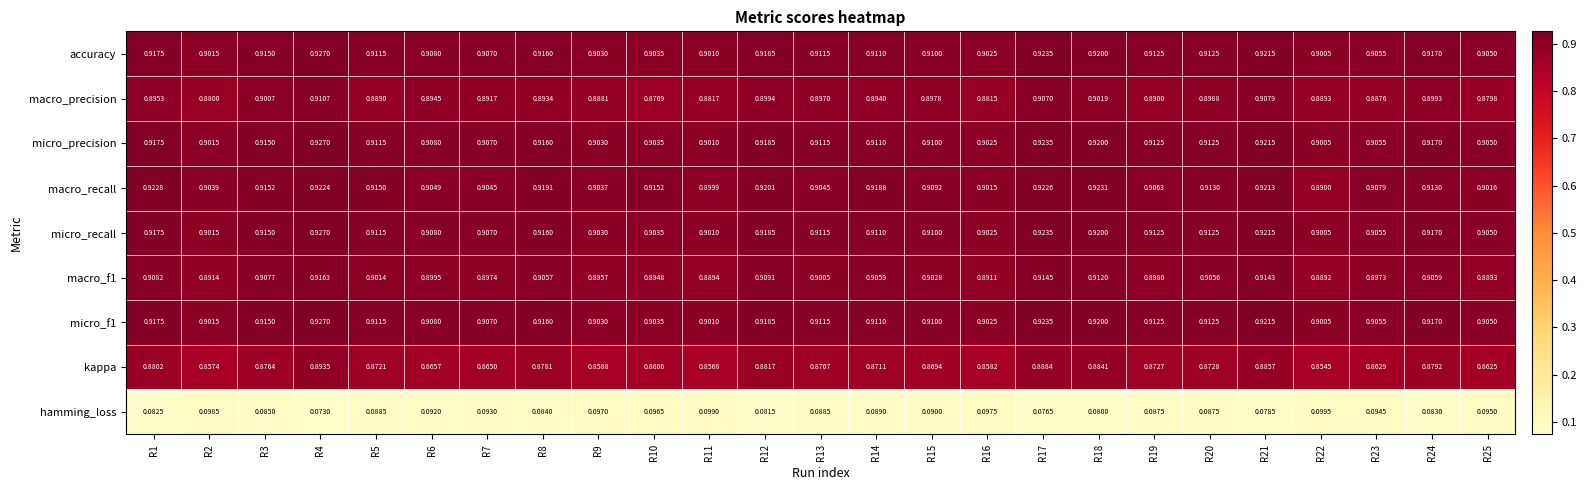

Between R2 and R3, which series saw the biggest shift?

macro_precision